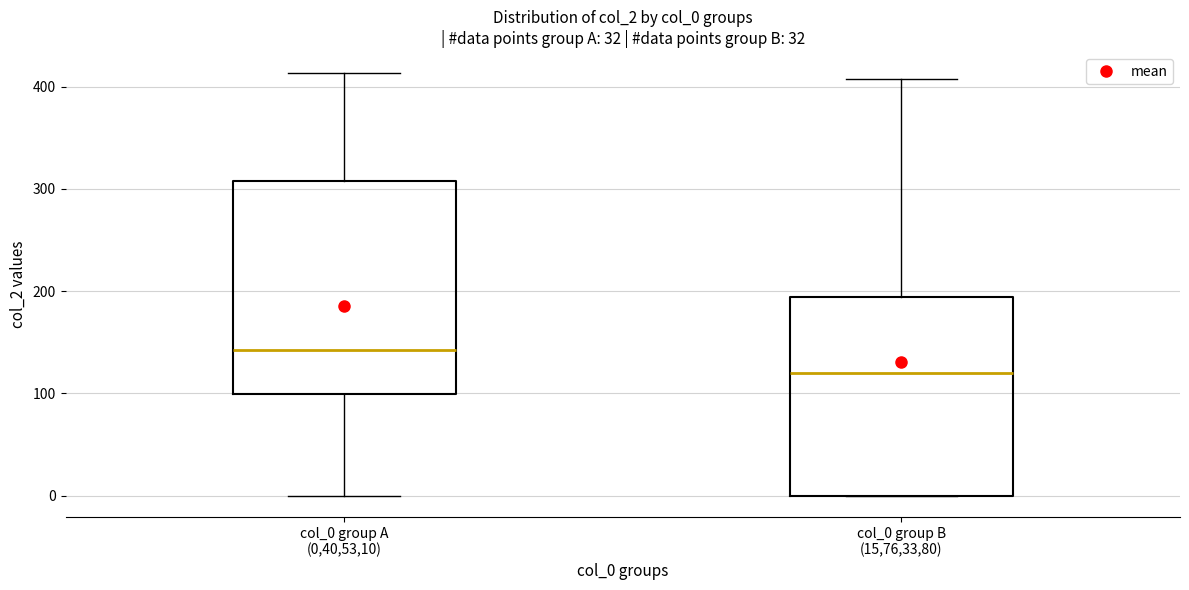

Comparing the boxes themselves (not the whiskers), which one is the tallest?

col_0 group A (0,40,53,10)